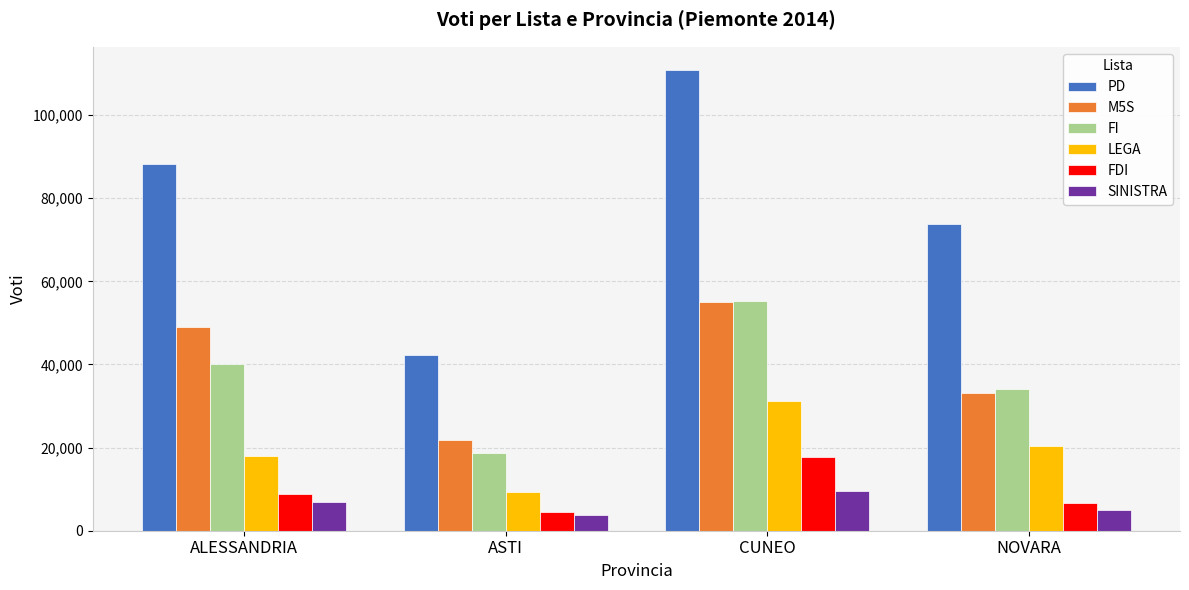

What is the label of the 3rd bar from the right?

ASTI